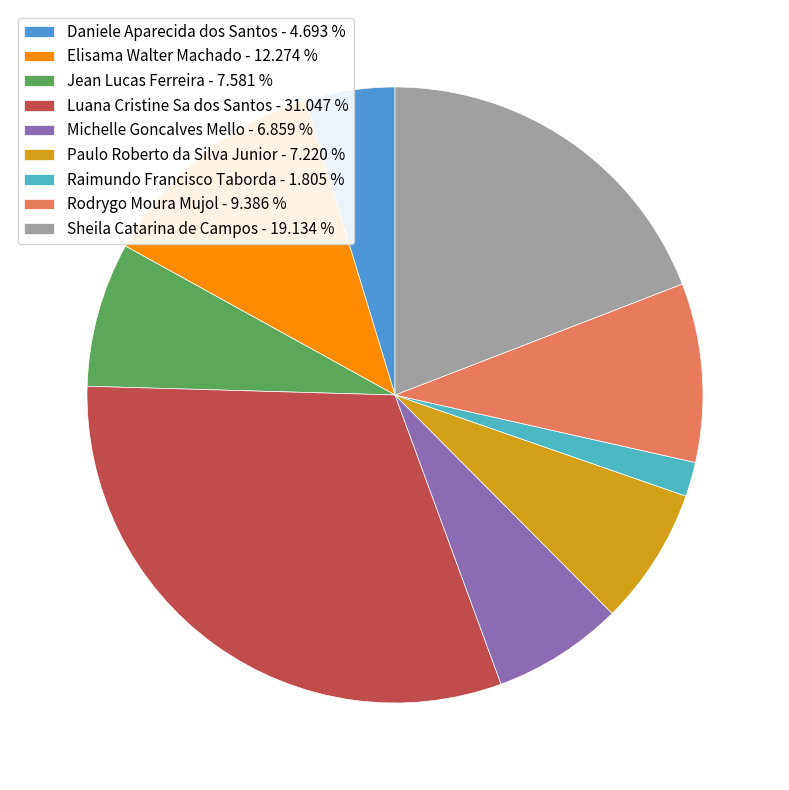

Is the sum of Paulo Roberto da Silva Junior and Daniele Aparecida dos Santos greater than half?

No